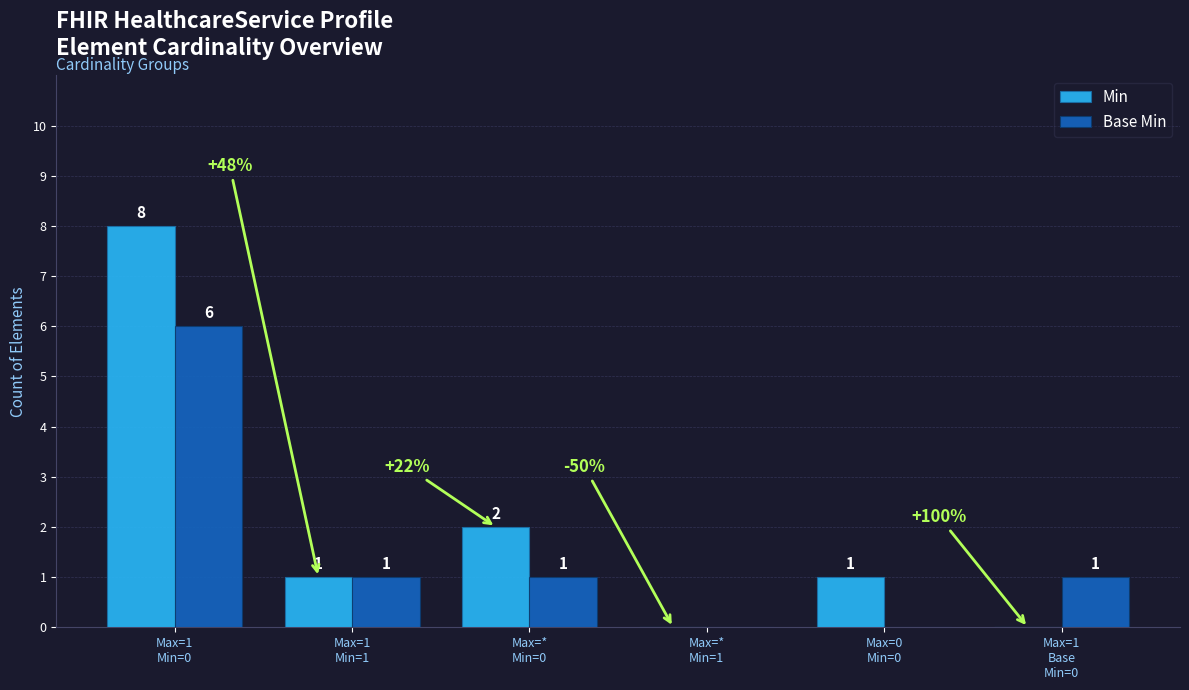

Is it true that Min equals 1 at Max=0
Min=0?

True